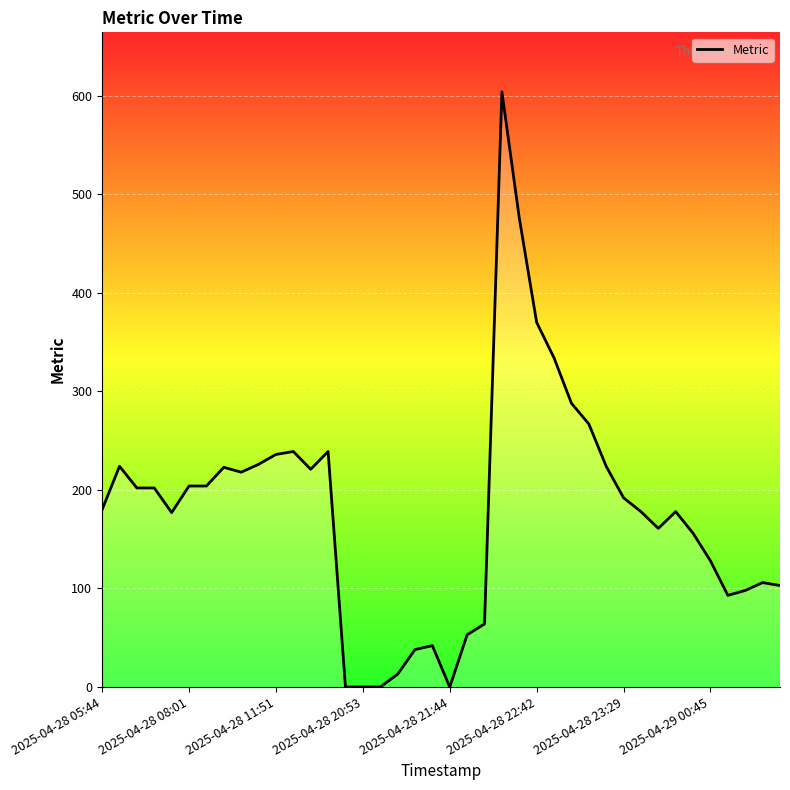

What is the difference between the maximum and minimum values?

604